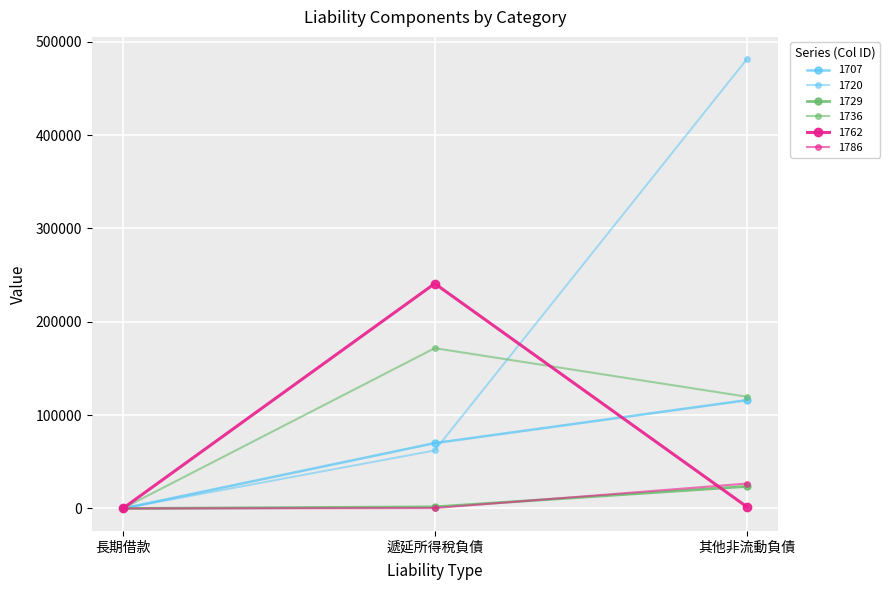

Reading left to right, transcribe all the data shown in this chart.

1707: 長期借款=0	遞延所得稅負債=70054	其他非流動負債=116038
1720: 長期借款=0	遞延所得稅負債=62161	其他非流動負債=481175
1729: 長期借款=0	遞延所得稅負債=1714	其他非流動負債=23633
1736: 長期借款=0	遞延所得稅負債=171766	其他非流動負債=119728
1762: 長期借款=0	遞延所得稅負債=240952	其他非流動負債=1912
1786: 長期借款=0	遞延所得稅負債=482	其他非流動負債=26690